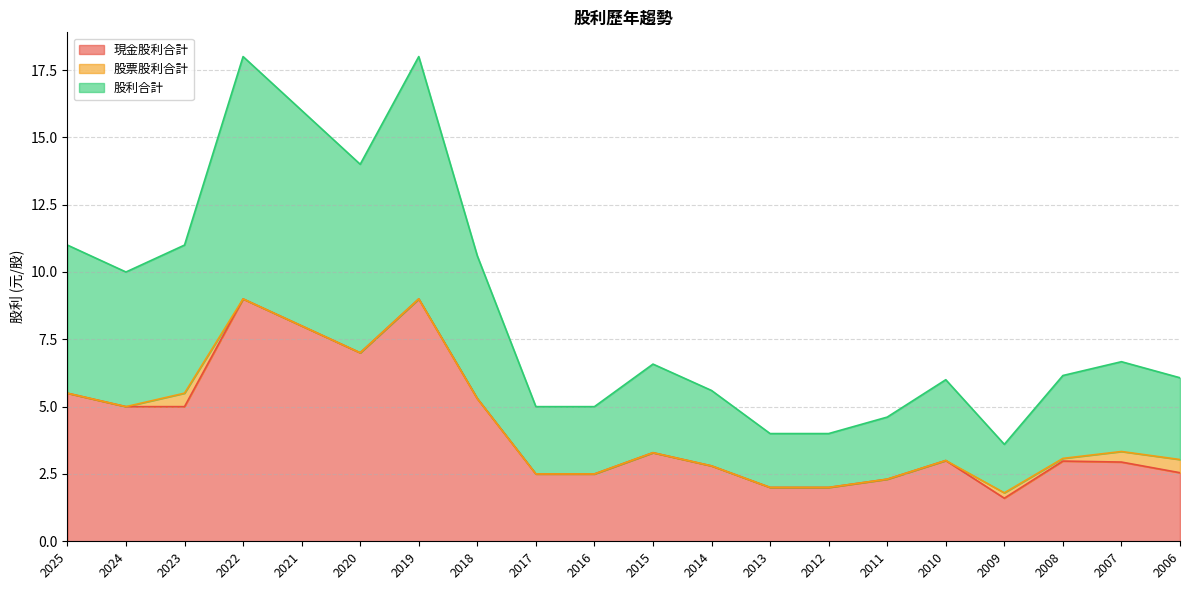

How many categories are shown in the chart?

20